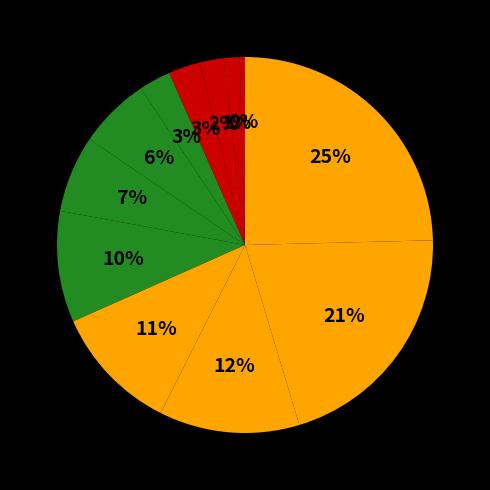

Count the number of slices in the pie.

12